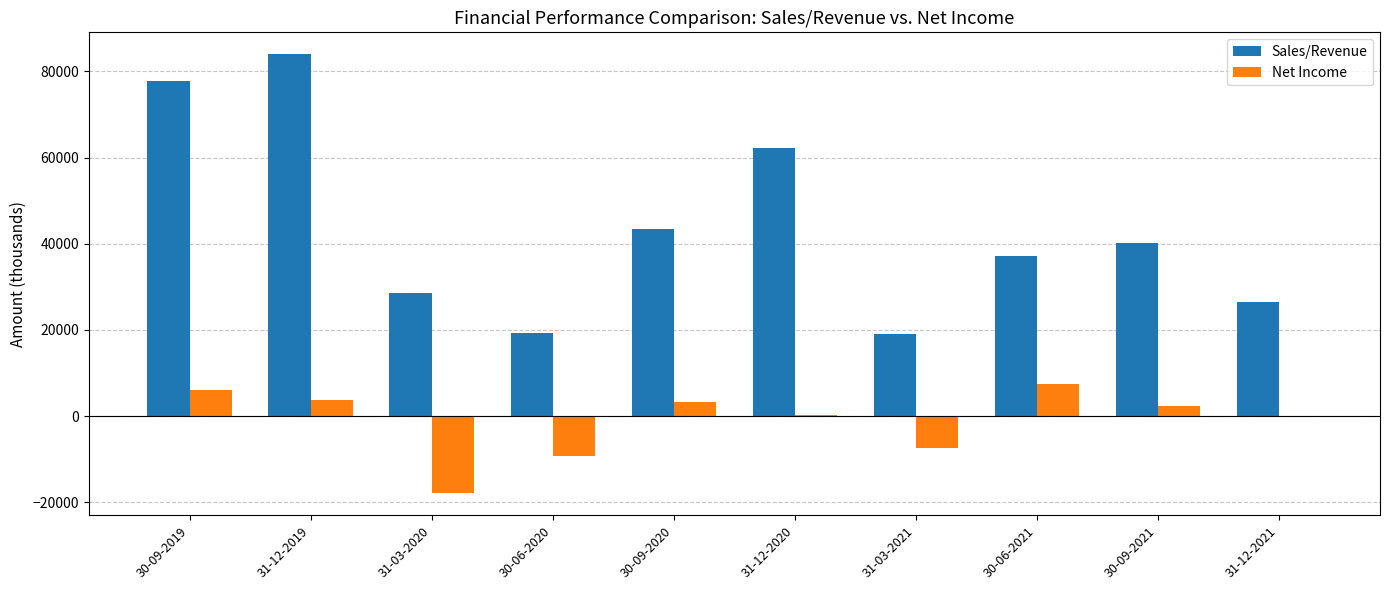

The value of Sales/Revenue at 30-06-2020 is 19409. True or false?

True